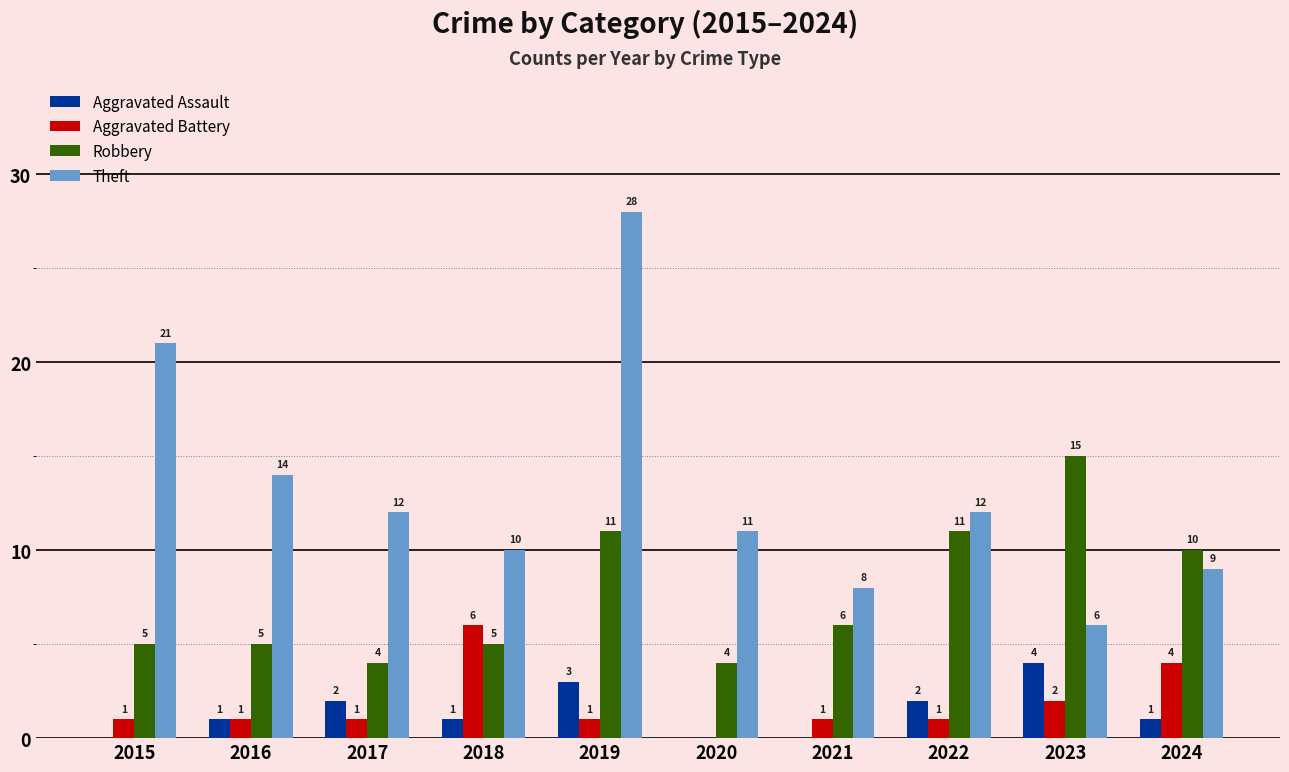

What is the average value of the Aggravated Assault series?

1